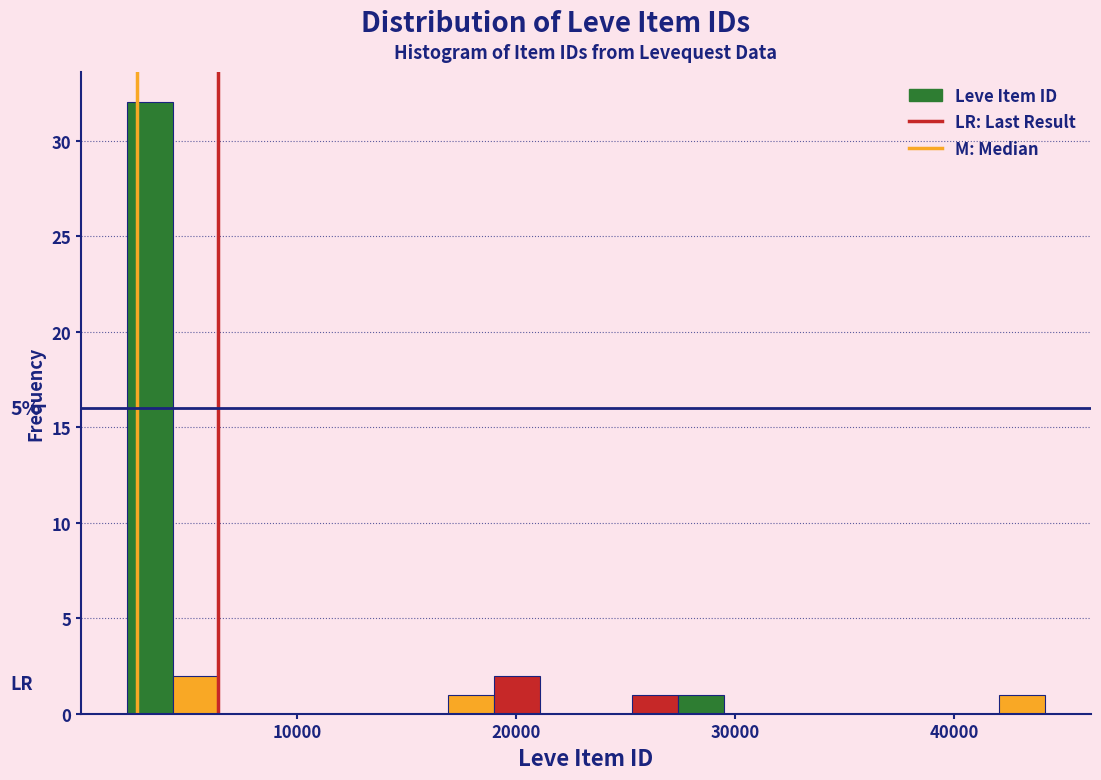

Read against the x-axis, roughly where is the centre of the tallest bar?

3000